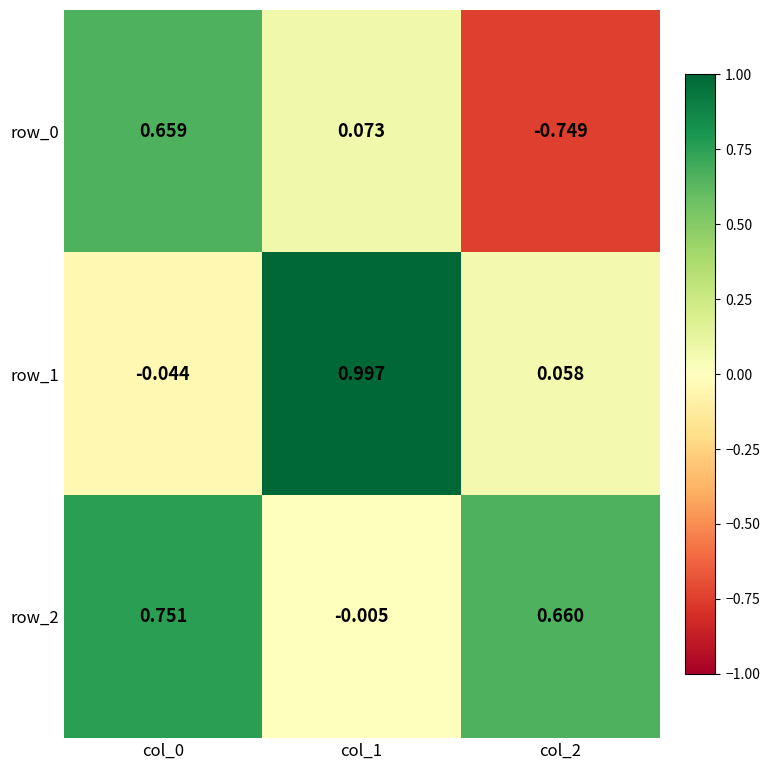

How many negative values does the row_0 series have?

1